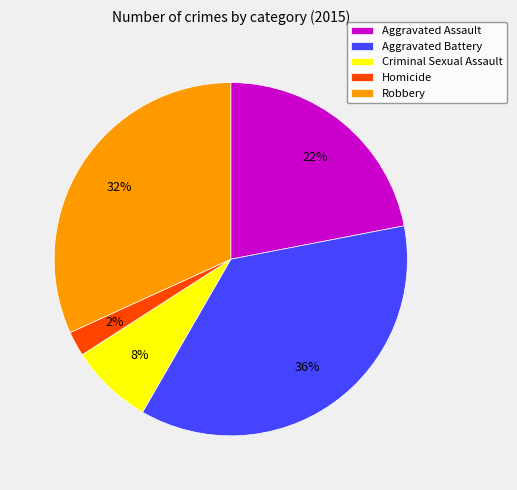

Is the sum of Criminal Sexual Assault and Homicide greater than half?

No